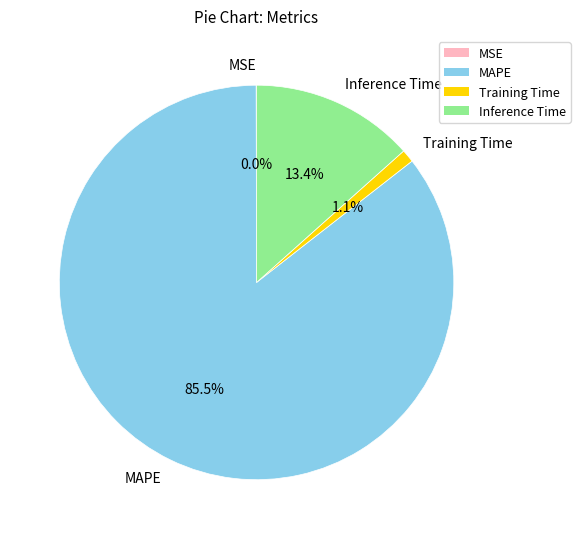

Which has a higher value, MAPE or Training Time?

MAPE